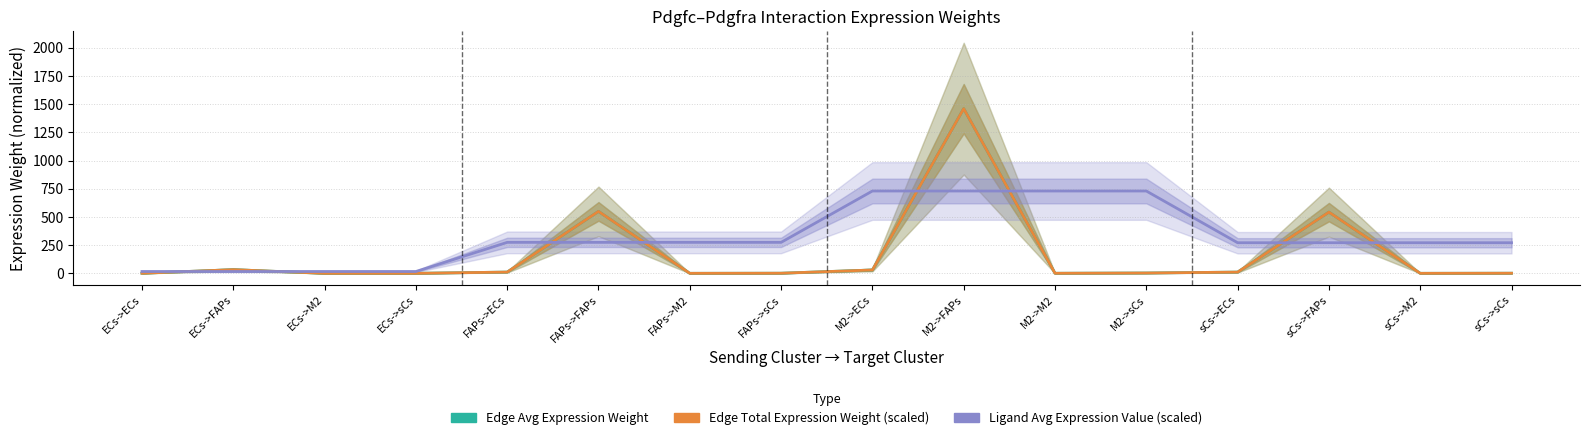

Which category has the highest value in the Edge Avg Expression Weight series?

M2->FAPs